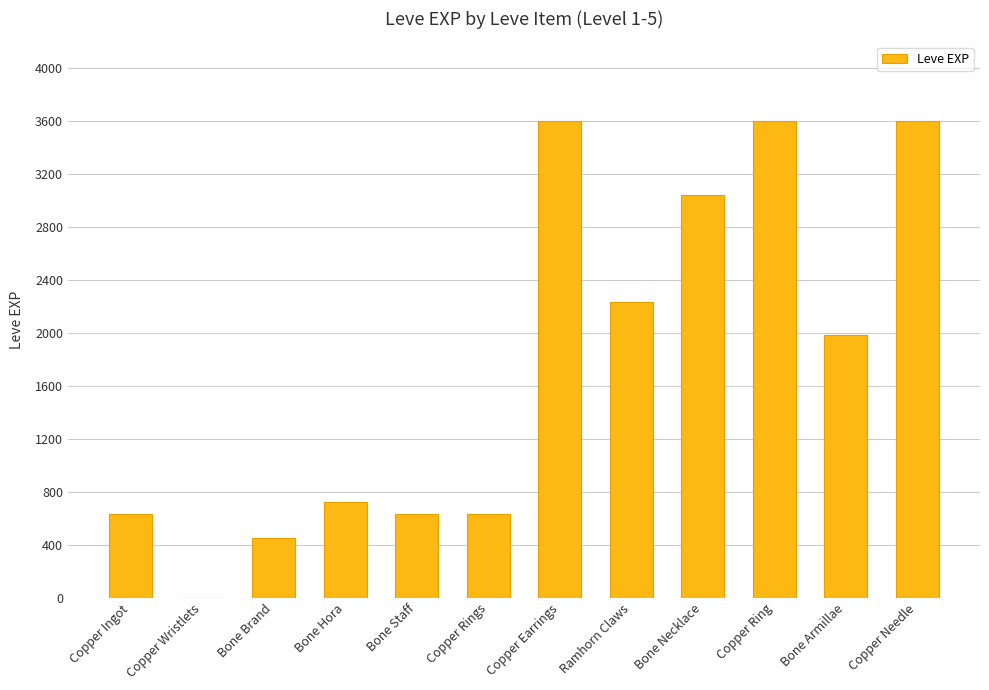

What is the greatest value displayed?

3600